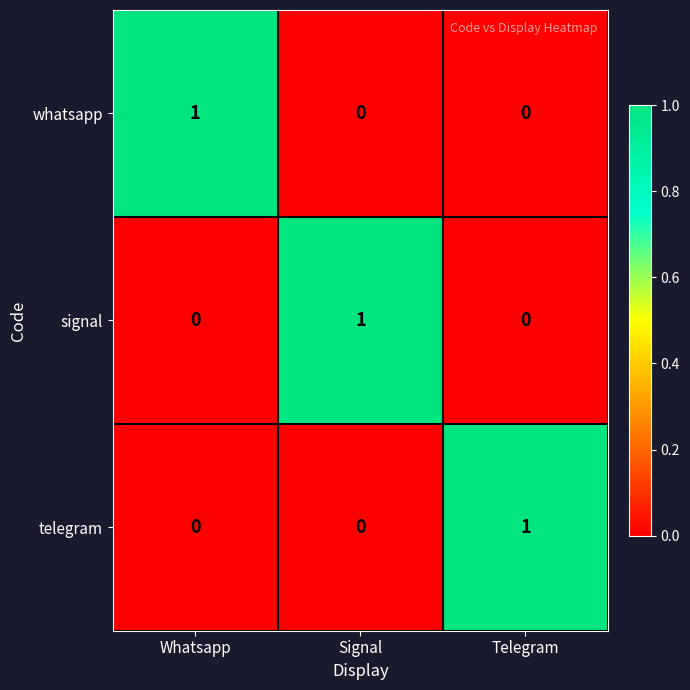

At which label does telegram reach its peak?

Telegram